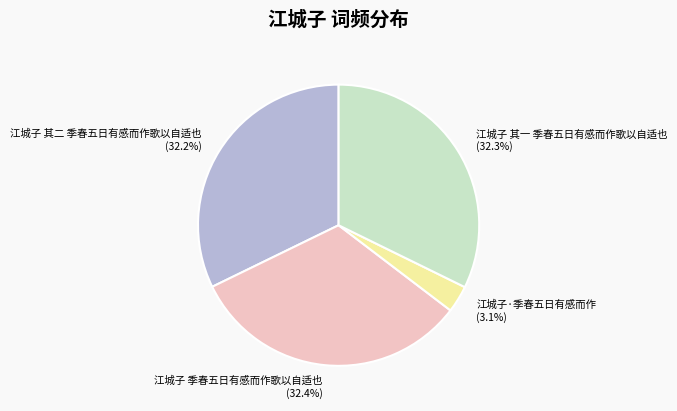

Which category has the smallest portion of the pie?

江城子·季春五日有感而作